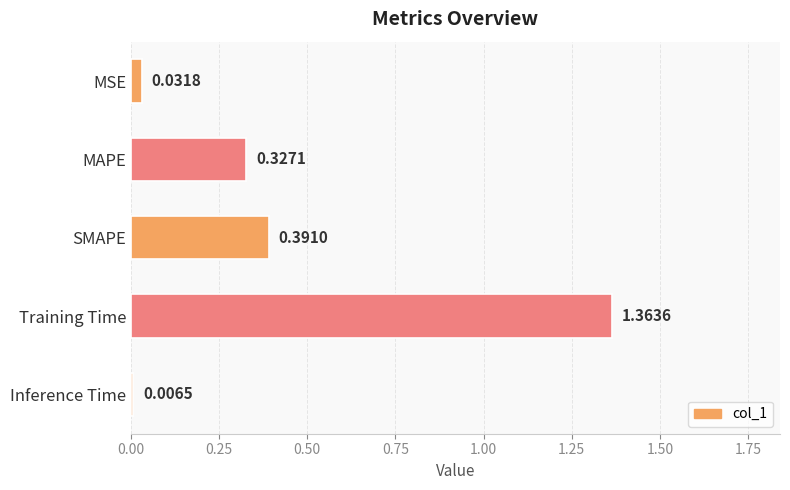

How many distinct data groups are displayed?

1